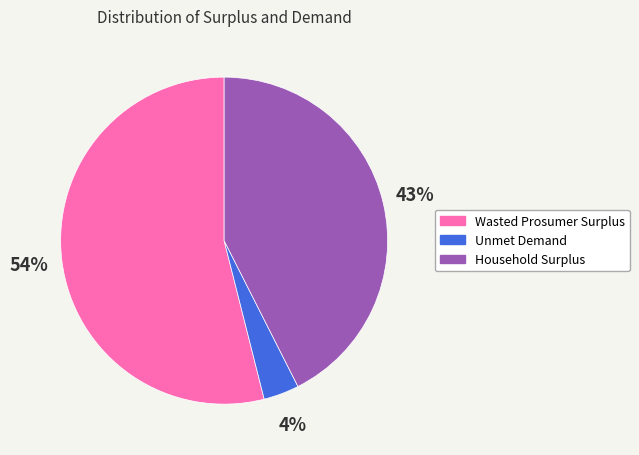

What is the majority slice?

Wasted Prosumer Surplus